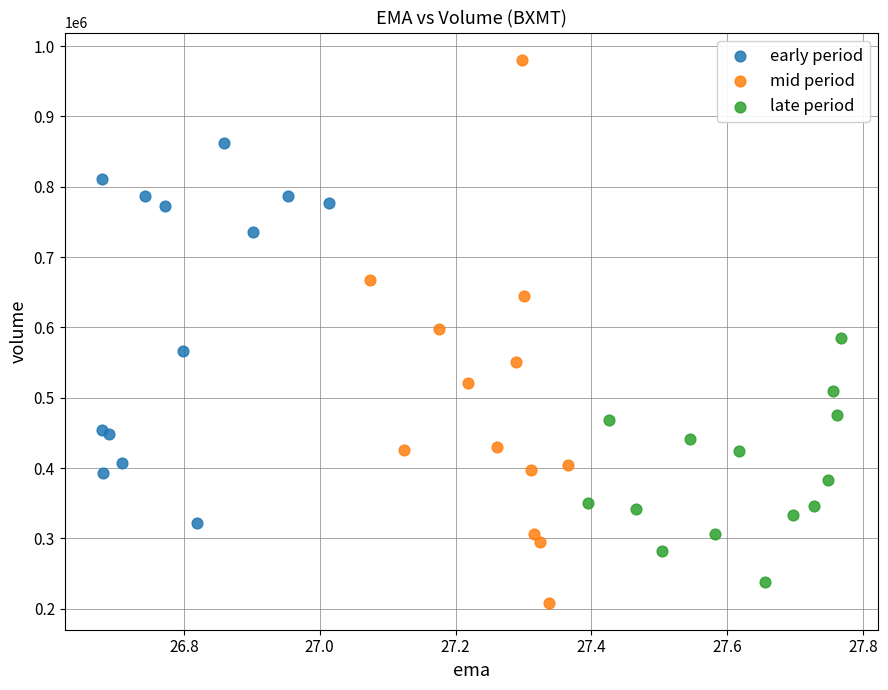

What are all the series names shown in the legend?

early period, mid period, late period